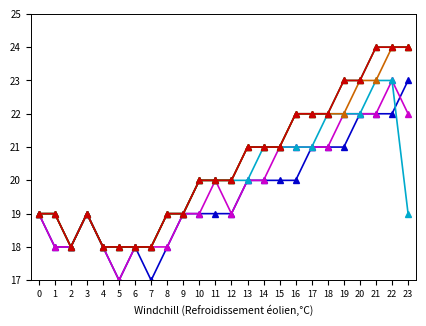

Is it true that 2012 equals 21 at 15?

True